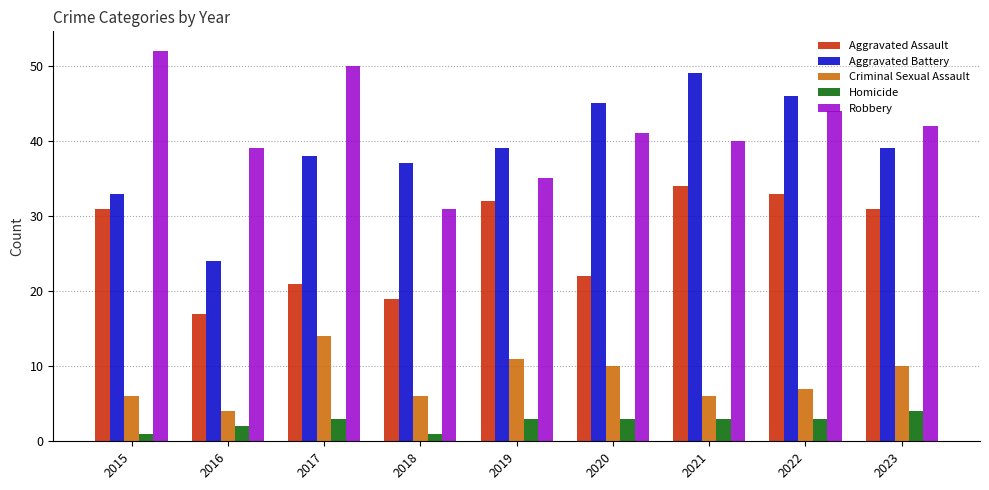

Reading left to right, transcribe all the data shown in this chart.

Aggravated Assault: 2015=31	2016=17	2017=21	2018=19	2019=32	2020=22	2021=34	2022=33	2023=31
Aggravated Battery: 2015=33	2016=24	2017=38	2018=37	2019=39	2020=45	2021=49	2022=46	2023=39
Criminal Sexual Assault: 2015=6	2016=4	2017=14	2018=6	2019=11	2020=10	2021=6	2022=7	2023=10
Homicide: 2015=1	2016=2	2017=3	2018=1	2019=3	2020=3	2021=3	2022=3	2023=4
Robbery: 2015=52	2016=39	2017=50	2018=31	2019=35	2020=41	2021=40	2022=44	2023=42